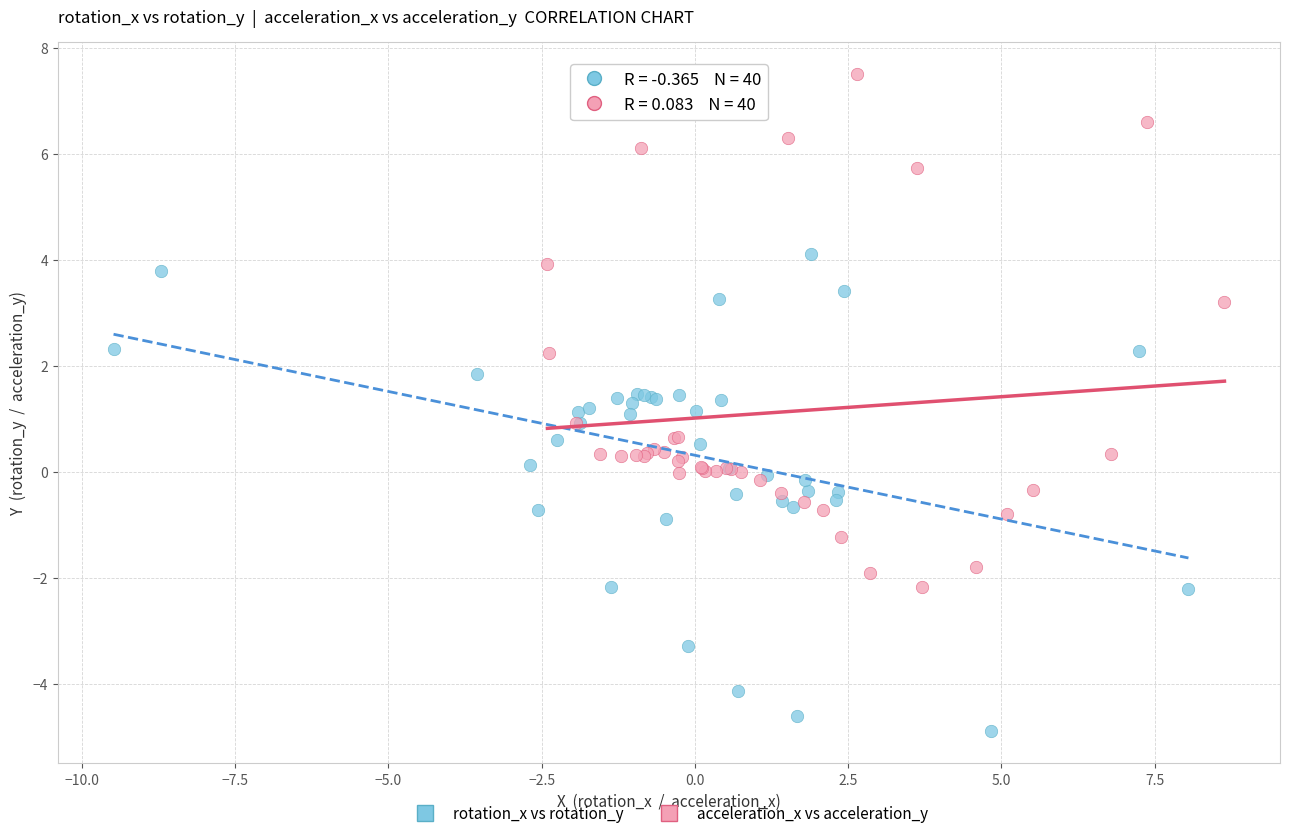

Which series contains the highest Y value?

acceleration_x vs acceleration_y